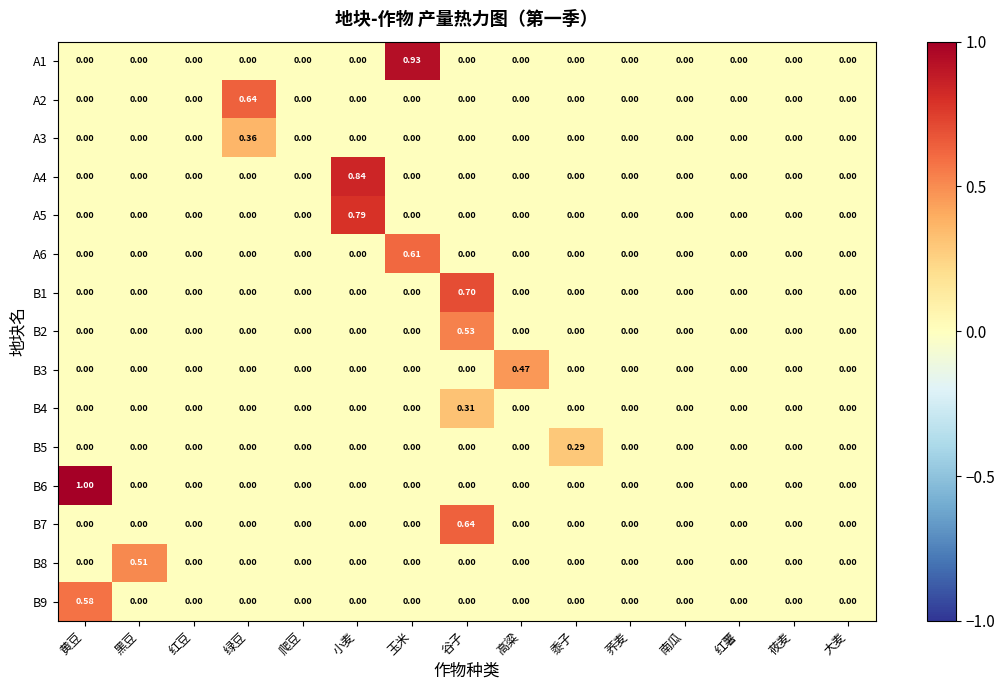

At which category is the sum across all series the highest?

谷子